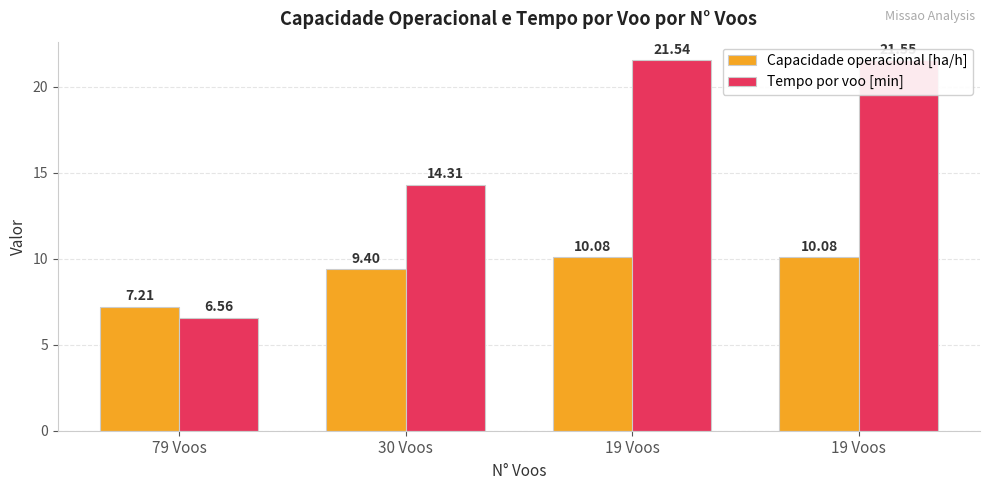

Which series has the largest total across all categories?

Tempo por voo [min]